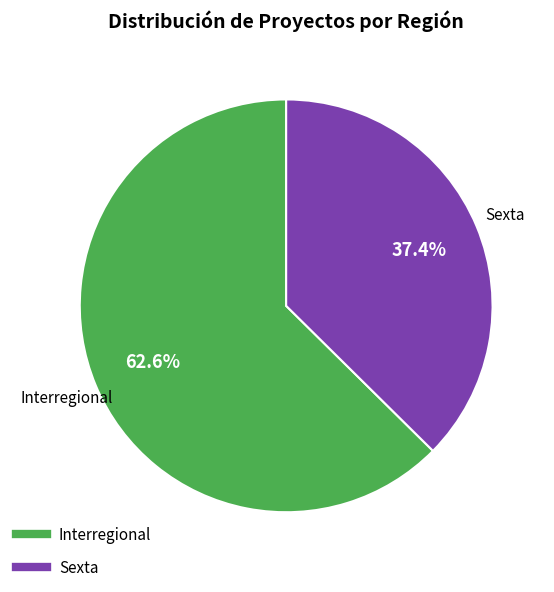

To the nearest percent, what portion does Sexta represent?

37%